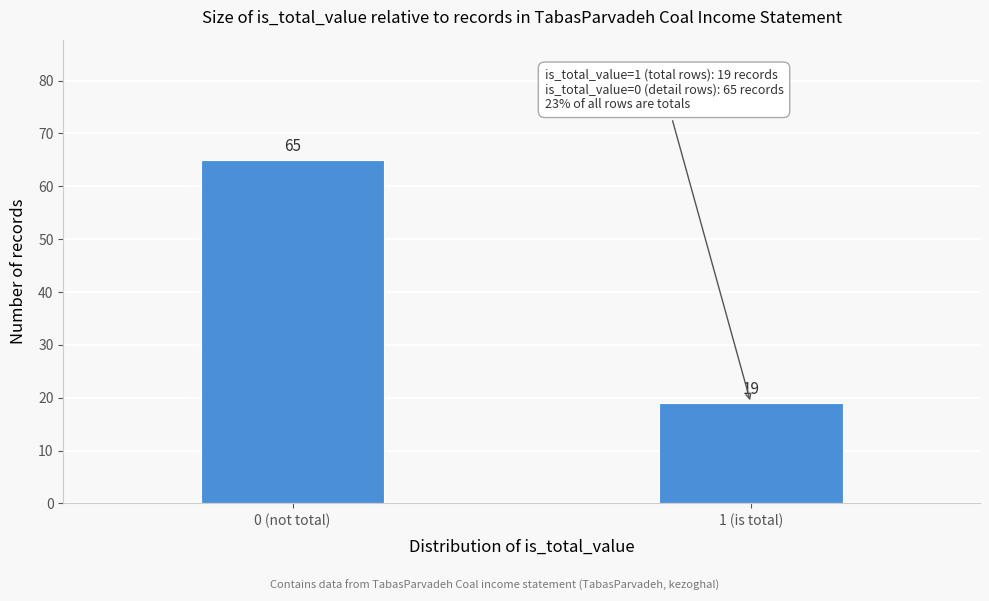

Reading left to right, transcribe all the data shown in this chart.

65	19